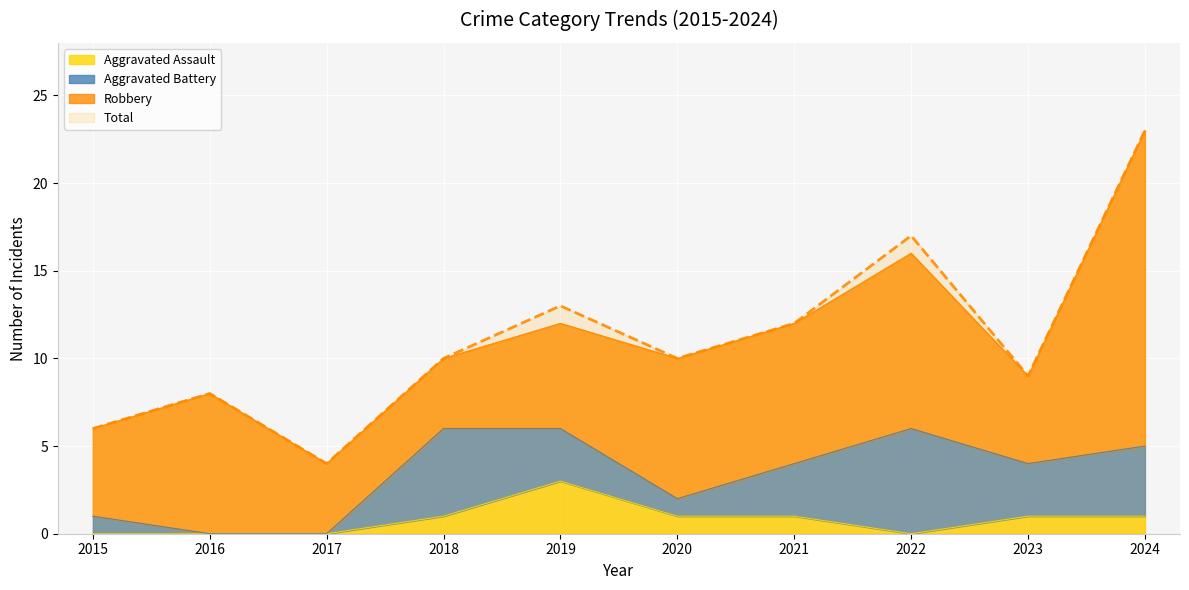

How many data points in Total are less than 10?

4